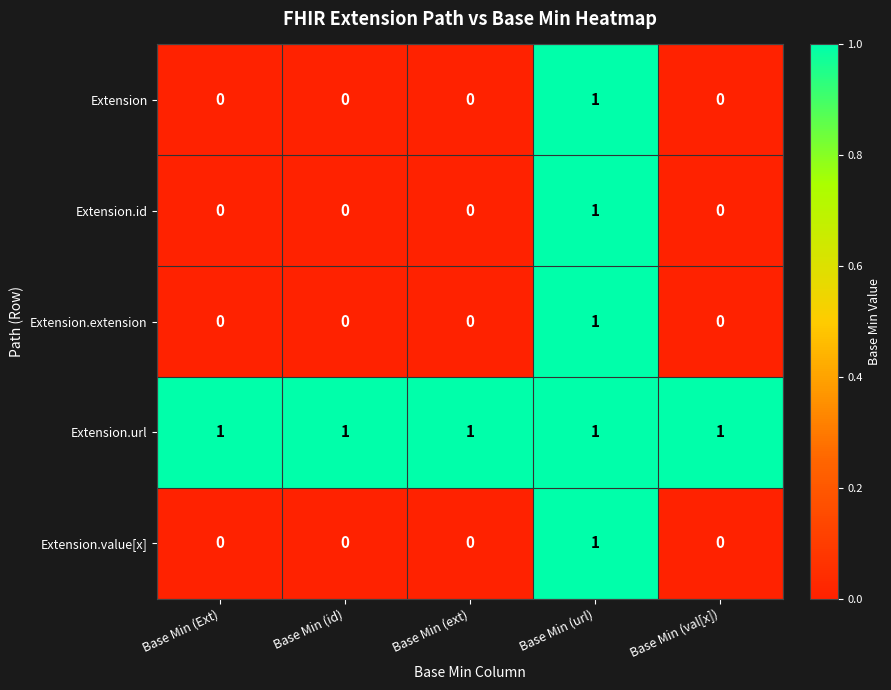

True or false: Extension.extension has a value of 0 at Base Min (id).

True